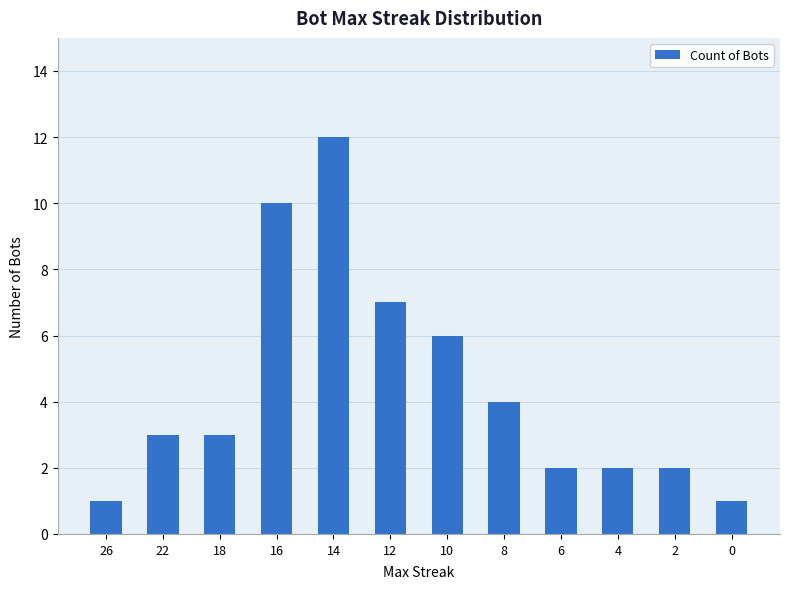

Are the bars grouped side by side (vs. stacked)?

No